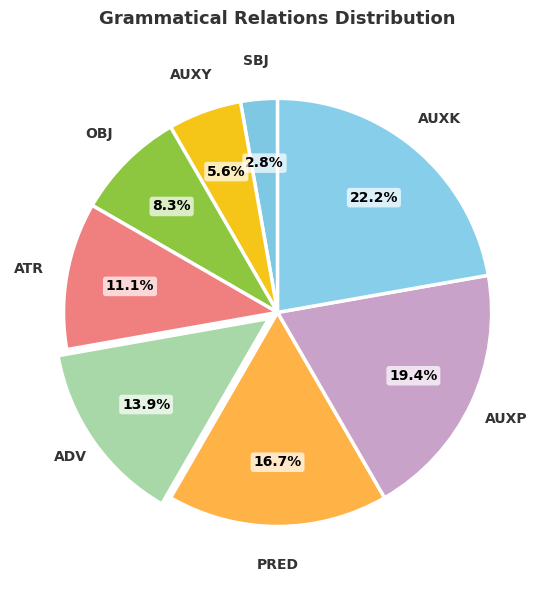

How many segments does this pie chart have?

8